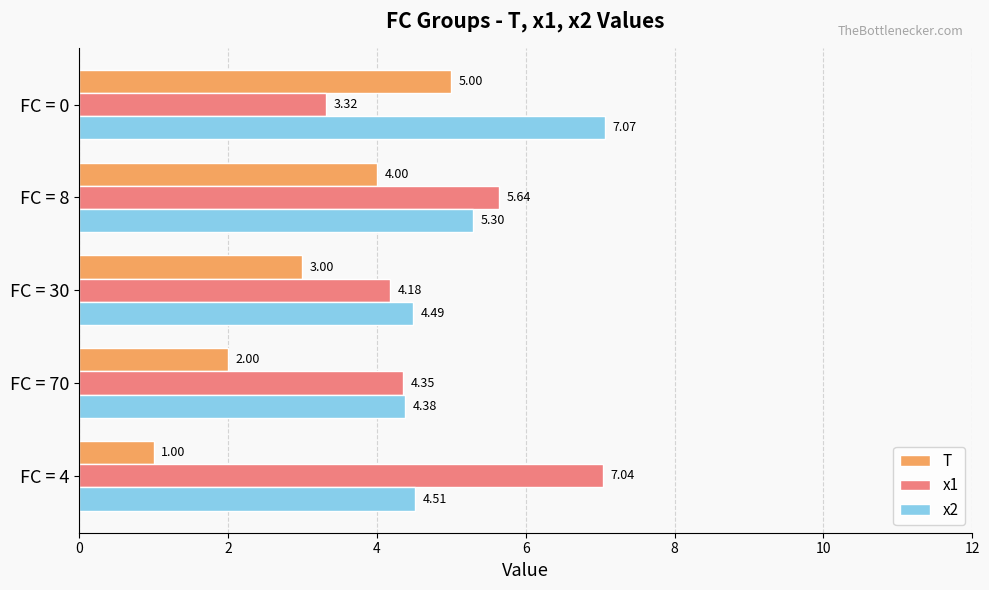

At FC = 4, list the series in order from smallest to largest.

T, x2, x1